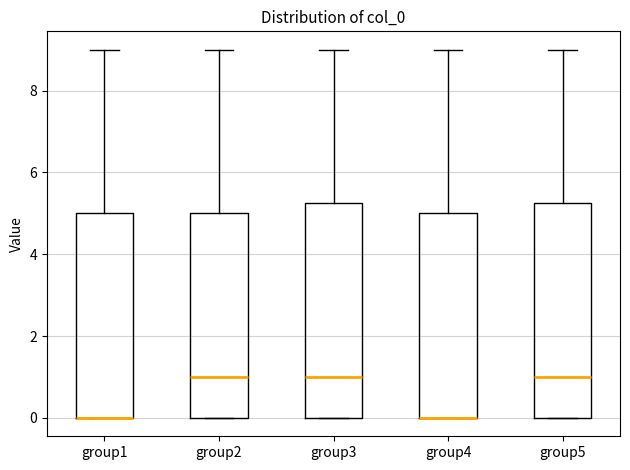

Where does the upper whisker of the box for group2 end on the y-axis? The values are not printed on the chart, so give them approximately, as read against the axis.

9.0